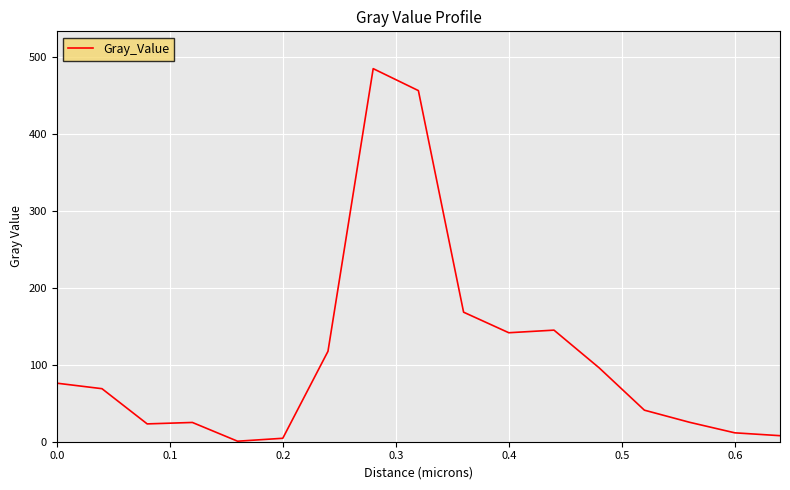

What is the maximum value shown in the chart?

484.3